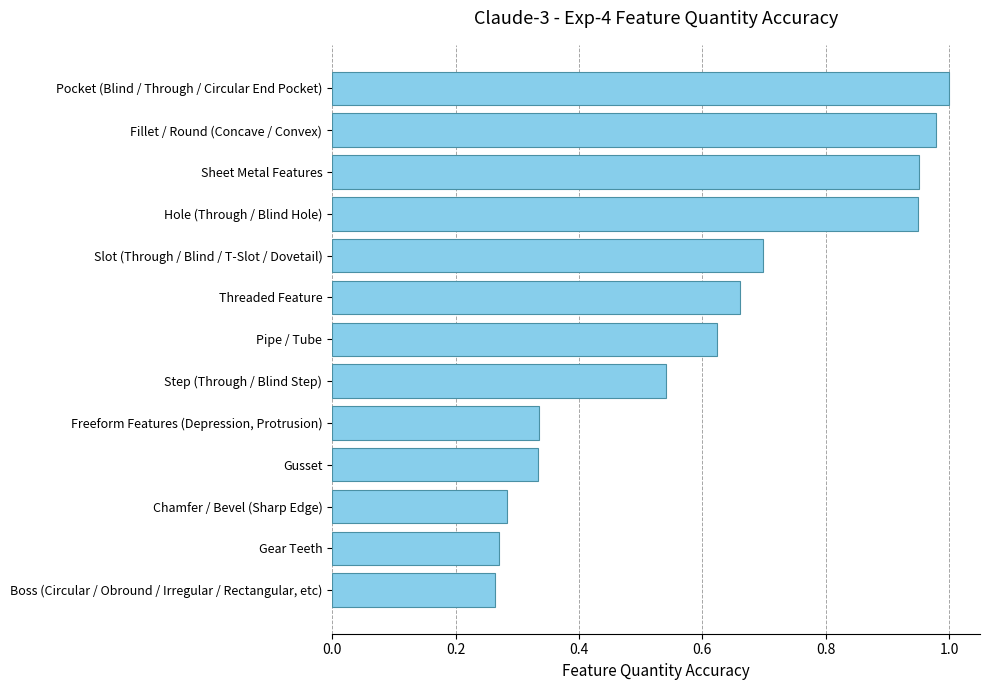

Which has a higher value, Sheet Metal Features or Boss (Circular / Obround / Irregular / Rectangular, etc)?

Sheet Metal Features